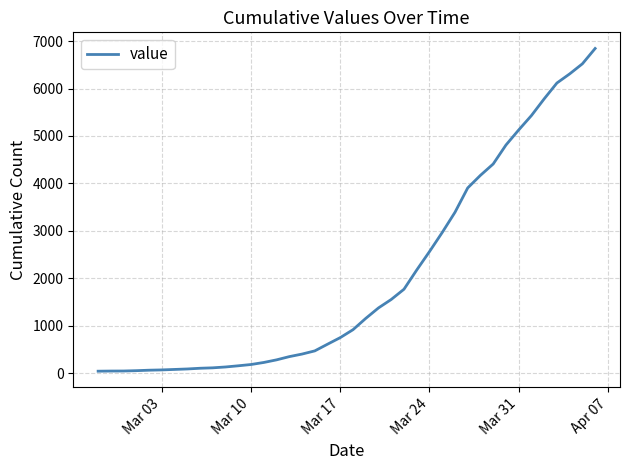

What is the difference between the maximum and minimum values?

6803